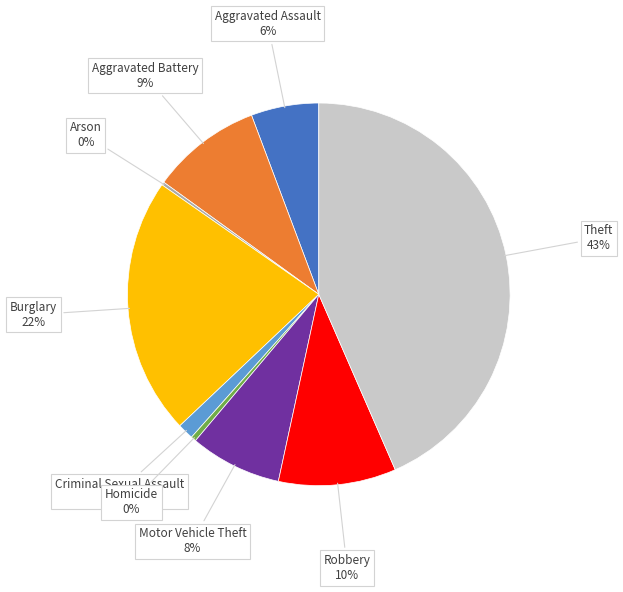

Is there any slice that represents more than half of the pie?

No